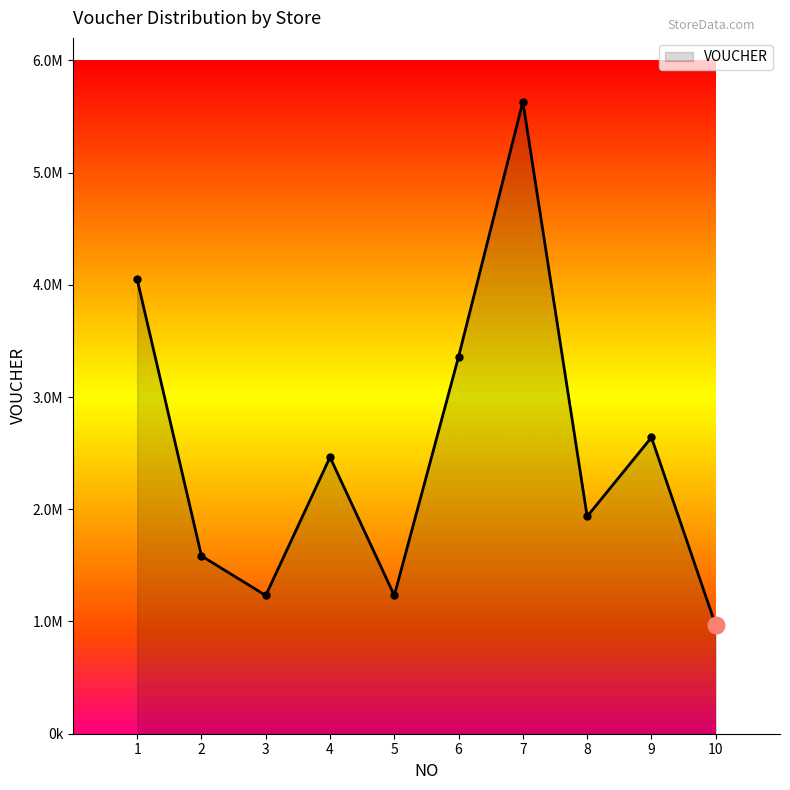

True or false: the data shows 1988992 at 3.

False